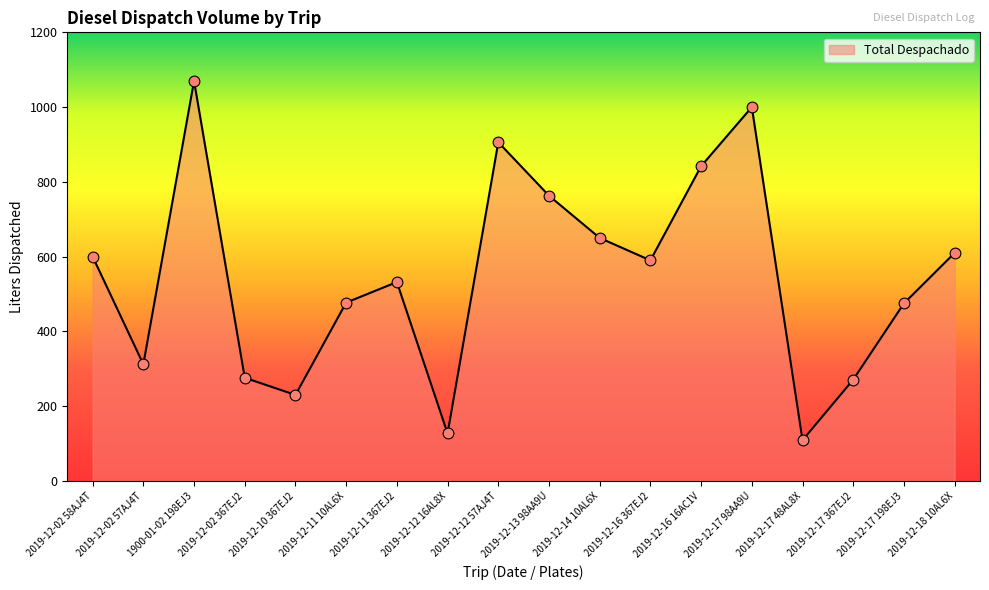

What is the ratio of the value at 2019-12-16 16AC1V to the value at 1900-01-02 198EJ3?

0.8